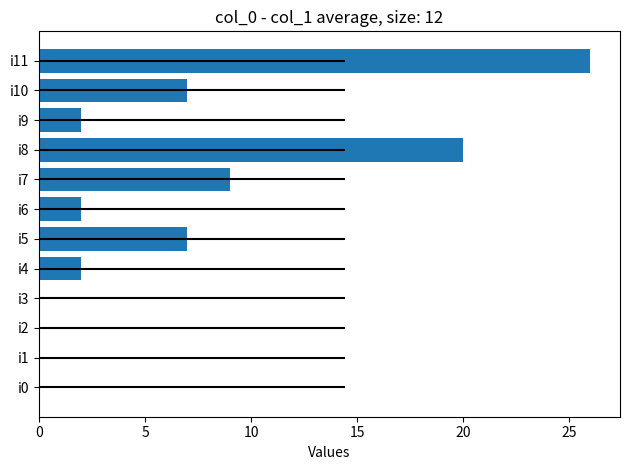

Count the number of categories in the chart.

12